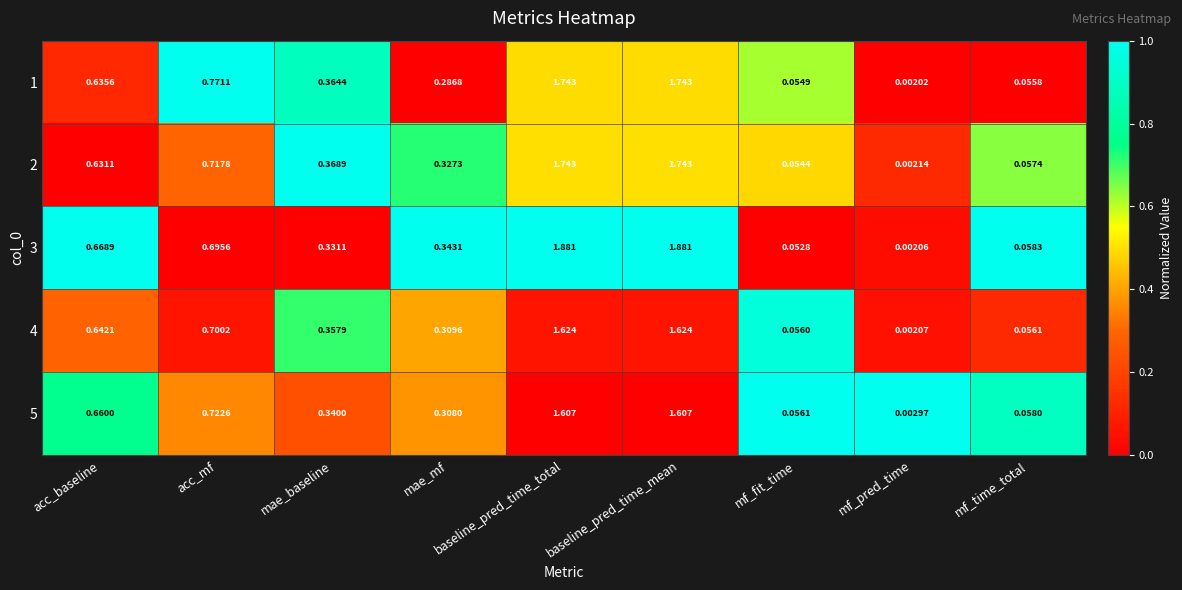

At which category does the chart reach its minimum across all series?

mf_pred_time